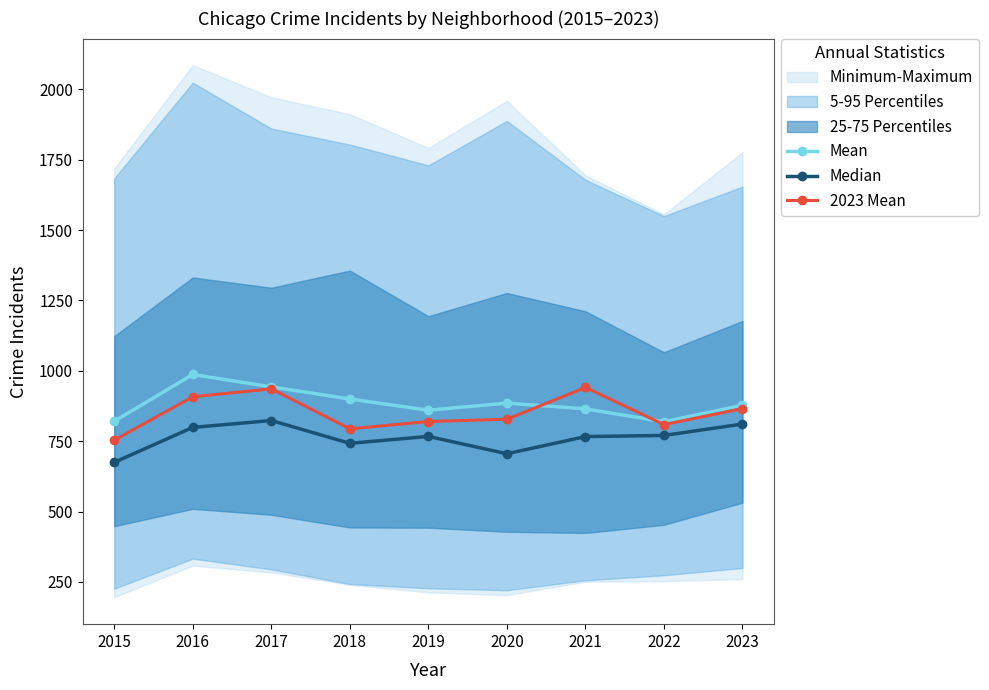

Between which two adjacent categories do Mean and 2023 Mean first intersect?

2020 and 2021